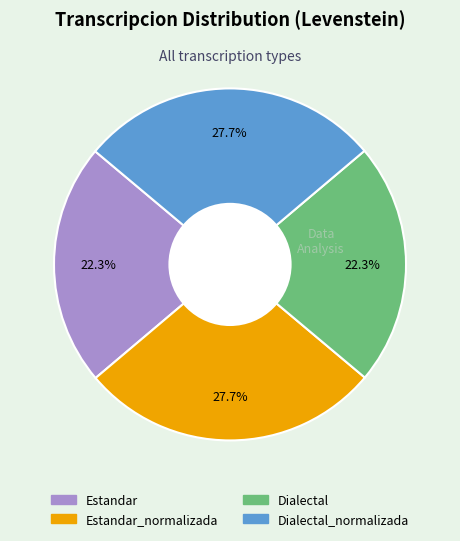

Is there a majority slice in this chart?

No